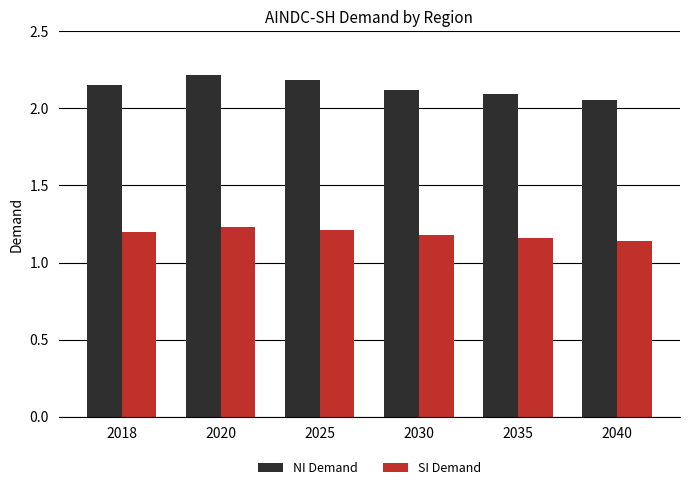

Count the SI Demand values in the range 1 to 2.

6